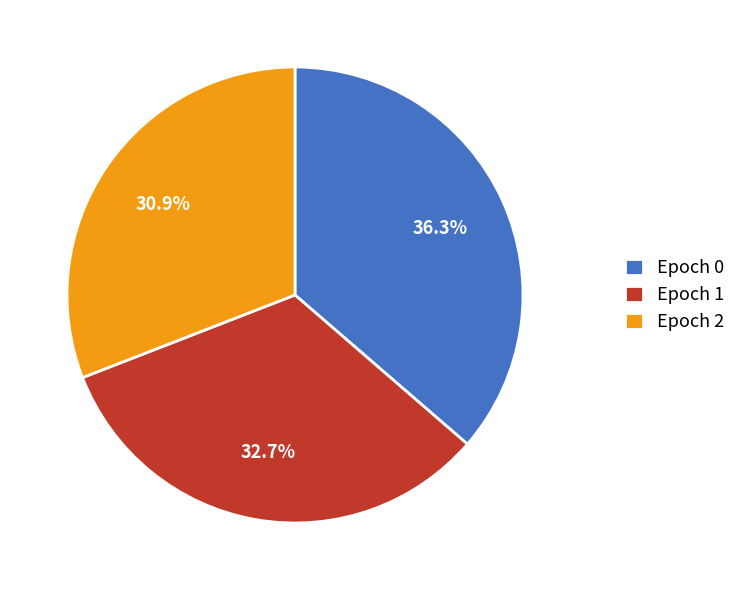

Between Epoch 0 and Epoch 2, which is larger?

Epoch 0